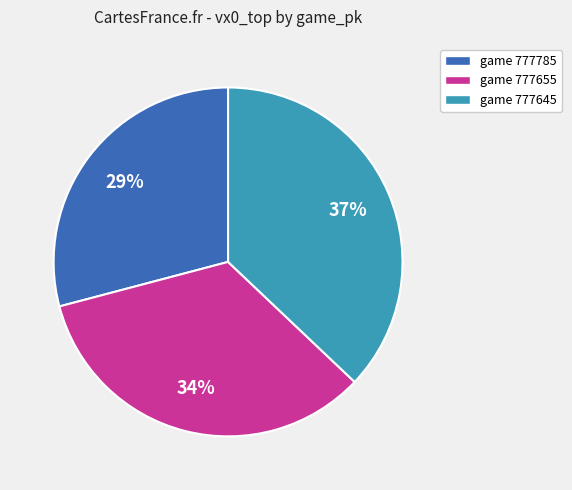

To the nearest percent, what is the average slice percentage?

33%